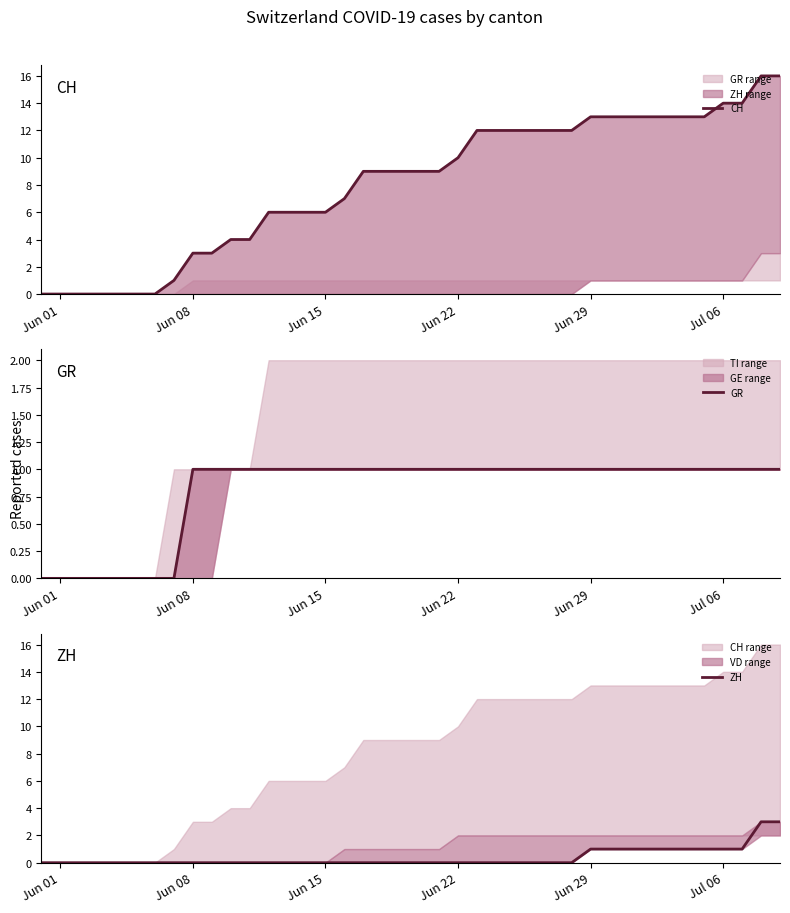

What is the spread (max minus min) of values at Jun 29?

12